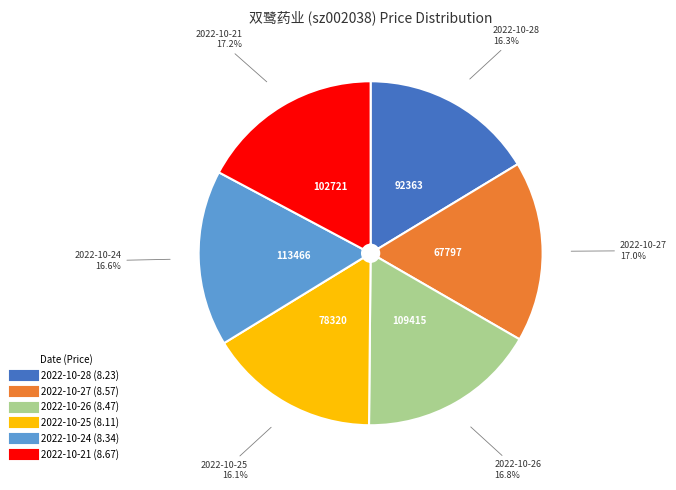

Is the sum of 2022-10-24 and 2022-10-27 greater than half?

No